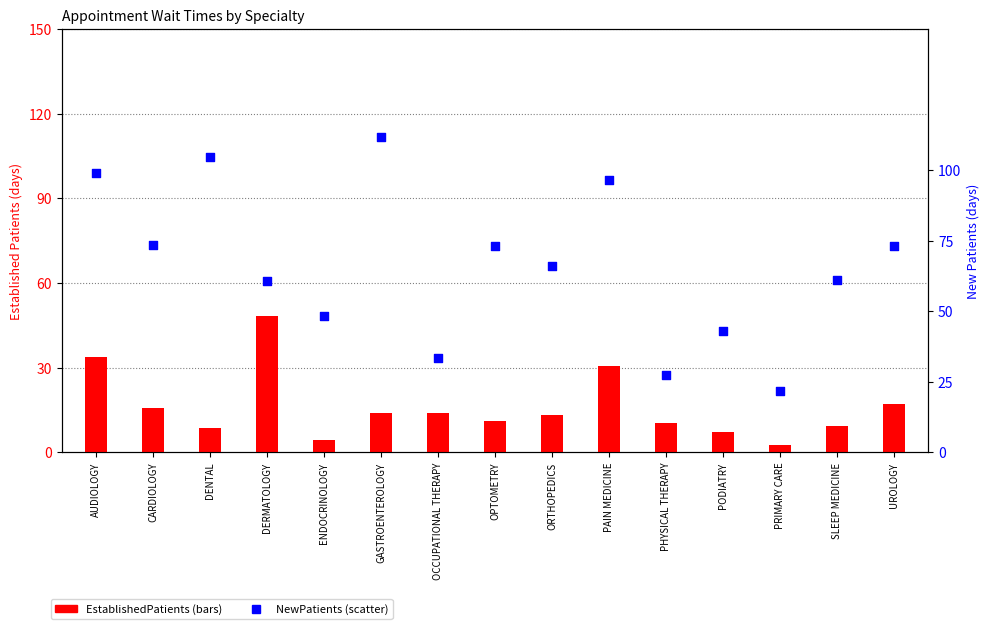

What is the total value across all series at PAIN MEDICINE?

127.1